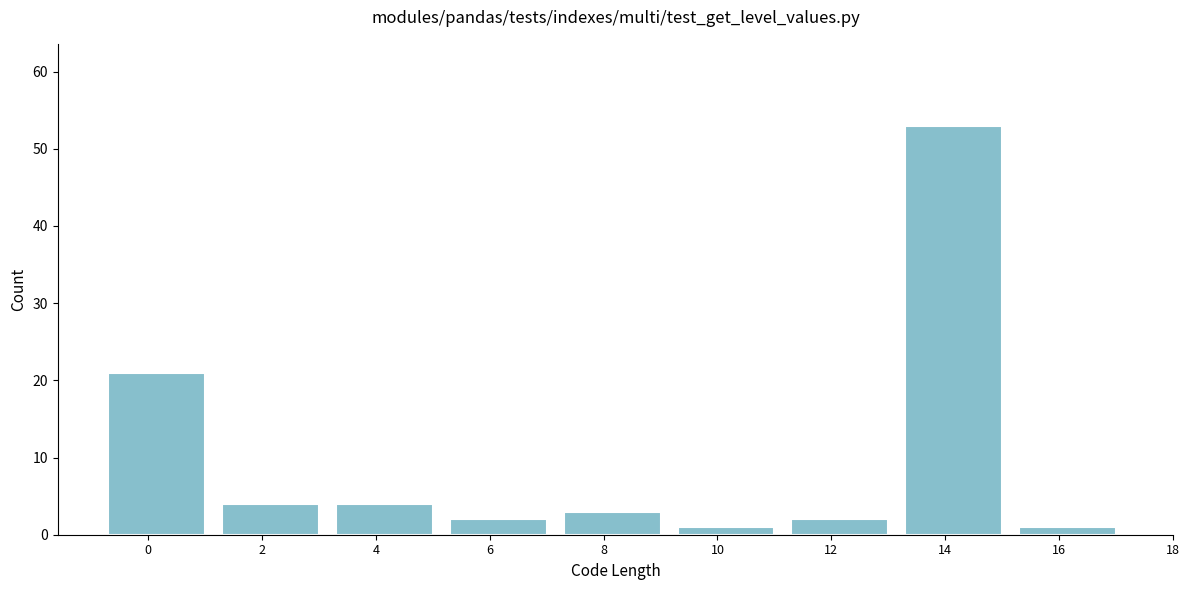

Reading left to right, list all the values displayed in this chart.

0=21	2=4	4=4	6=2	8=3	10=1	12=2	14=53	16=1